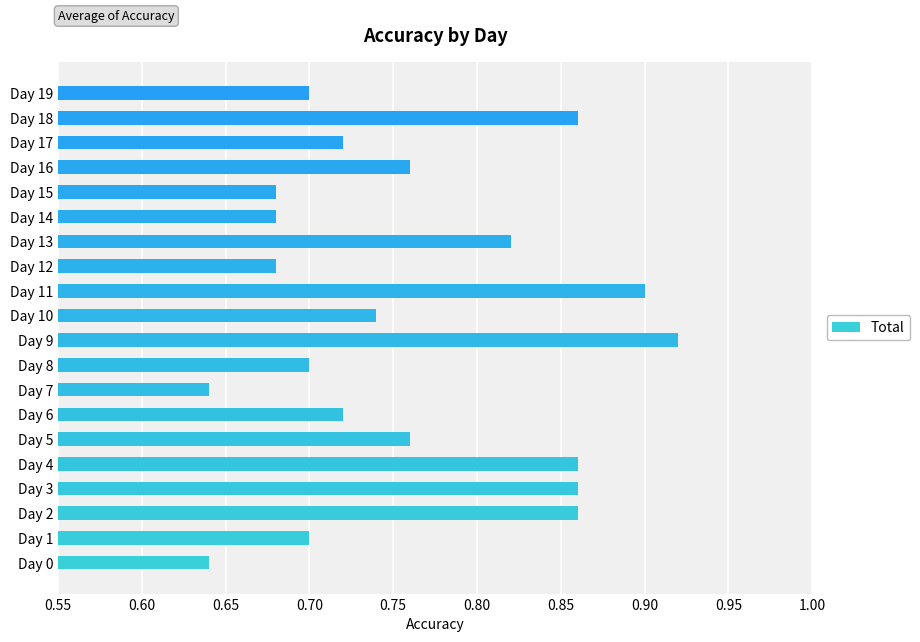

The chart shows a value of 0.9 at Day 18. True or false?

True